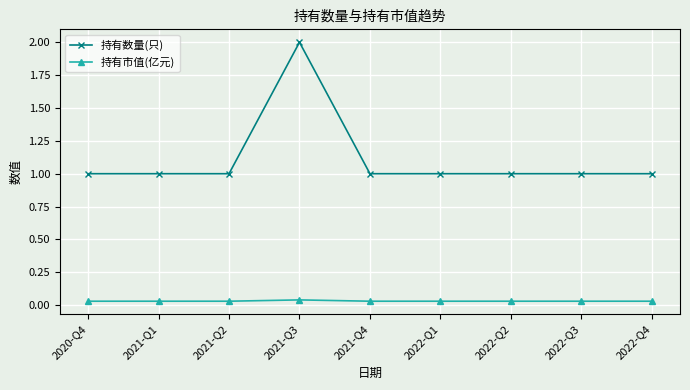

True or false: 持有市值(亿元) and 持有数量(只) intersect in this chart.

False